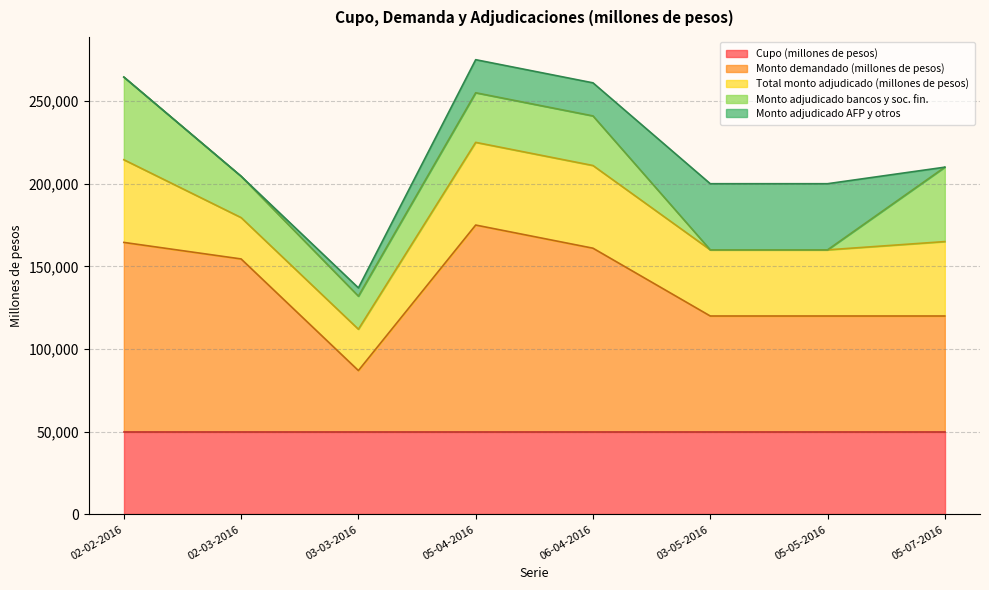

Where does the Monto demandado (millones de pesos) series first go above 104500?

02-02-2016